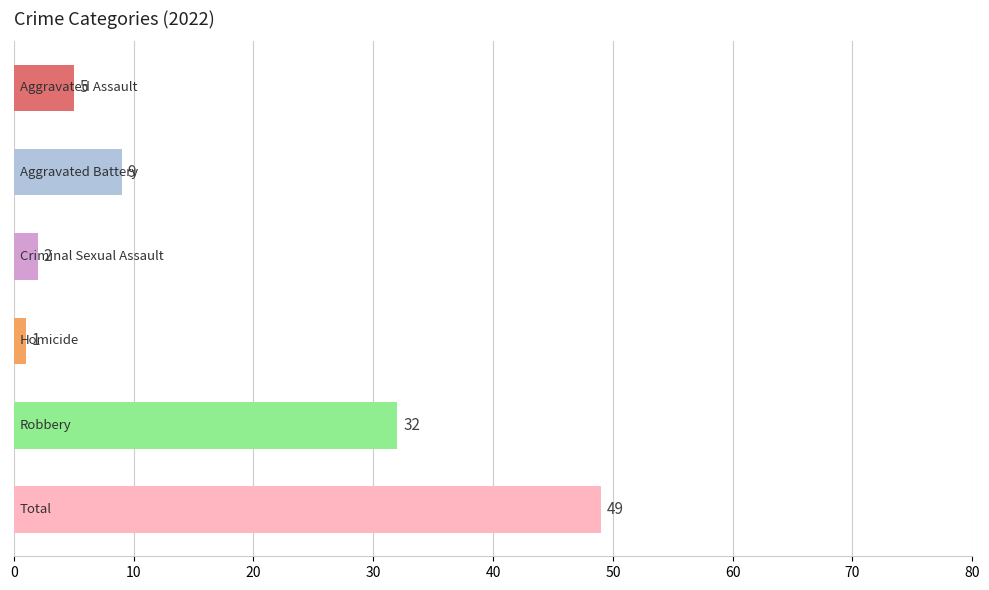

What is the value of the 2nd bar from the top?

9